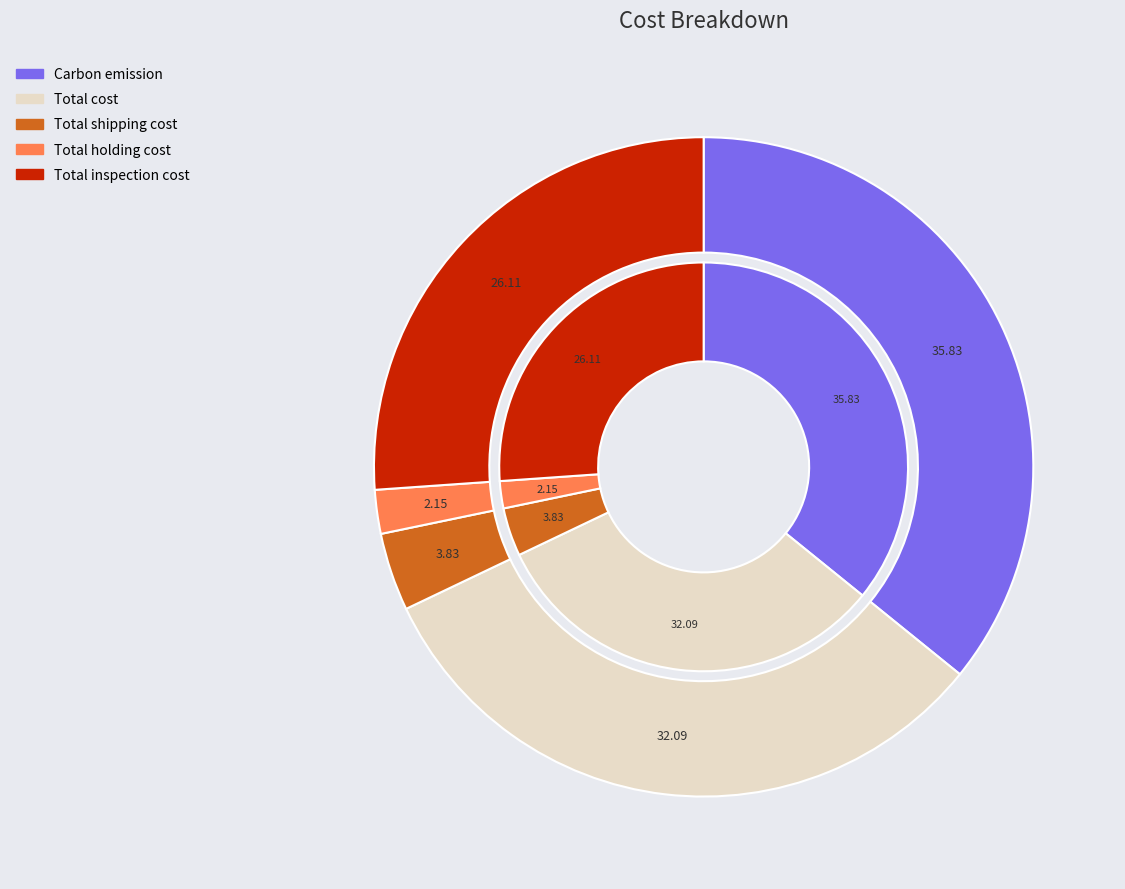

What is the ratio of the value at Total cost to the value at Total holding cost?

14.9